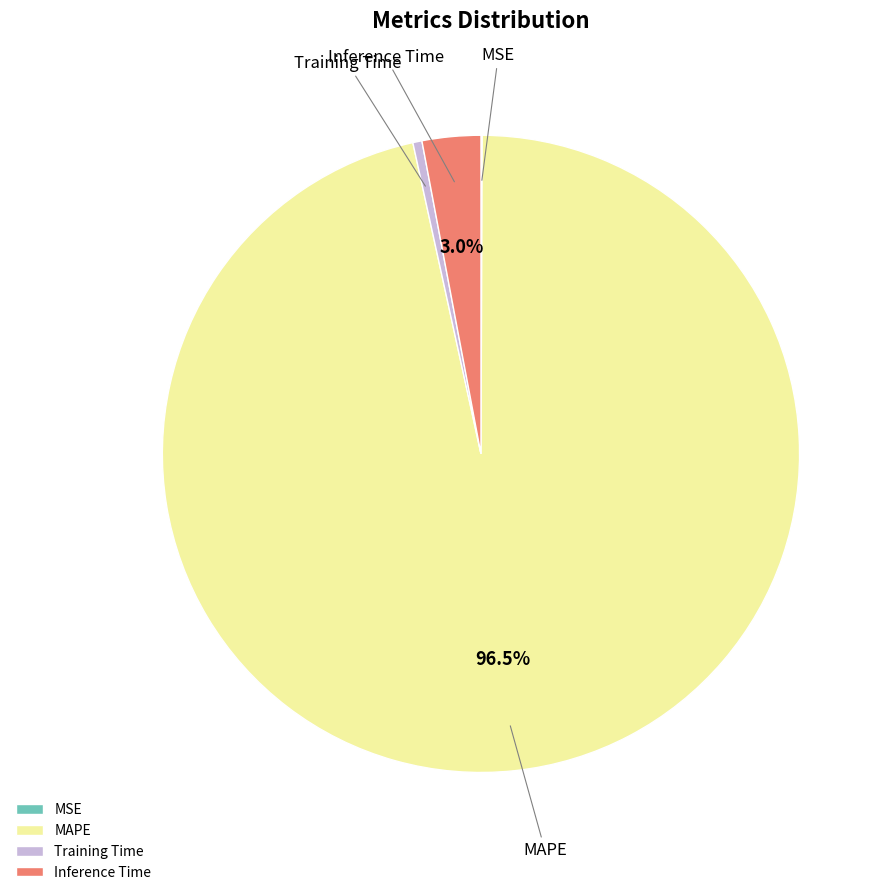

Do Training Time and MAPE together represent more than half of the pie?

Yes